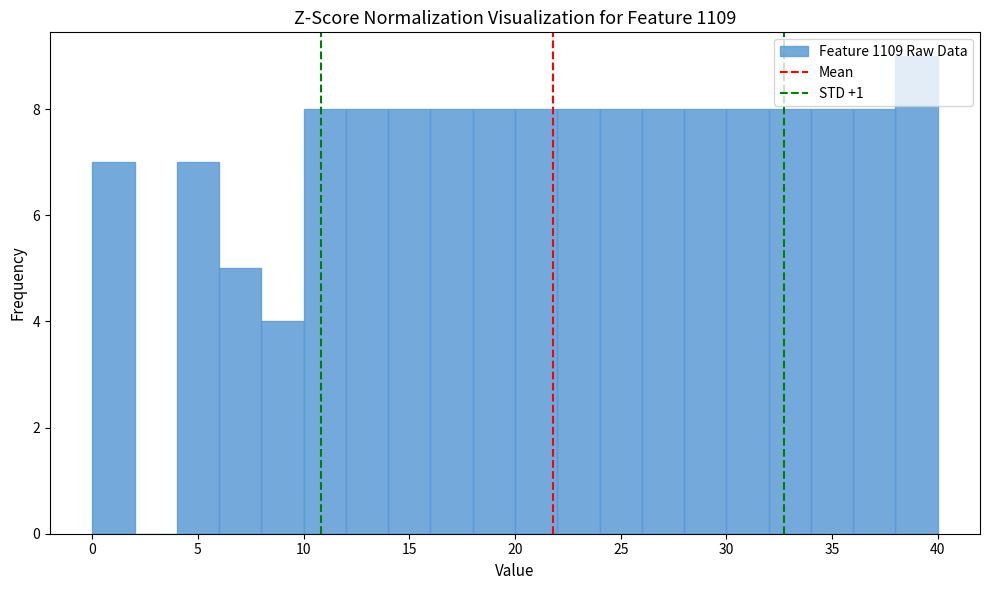

What is the height of the bar covering 12 to 14 on the x-axis? The values are not printed on the chart, so give them approximately, as read against the axis.

8